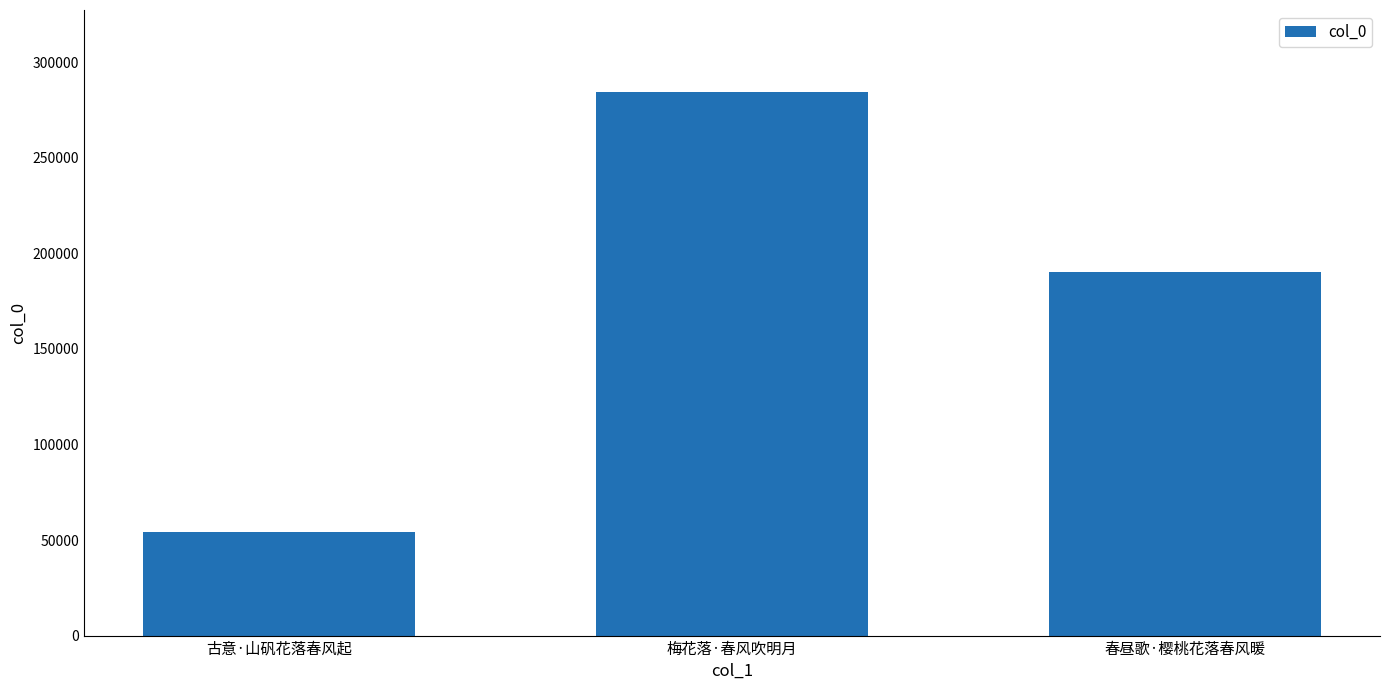

Which label corresponds to the smallest value in the chart?

古意·山矾花落春风起